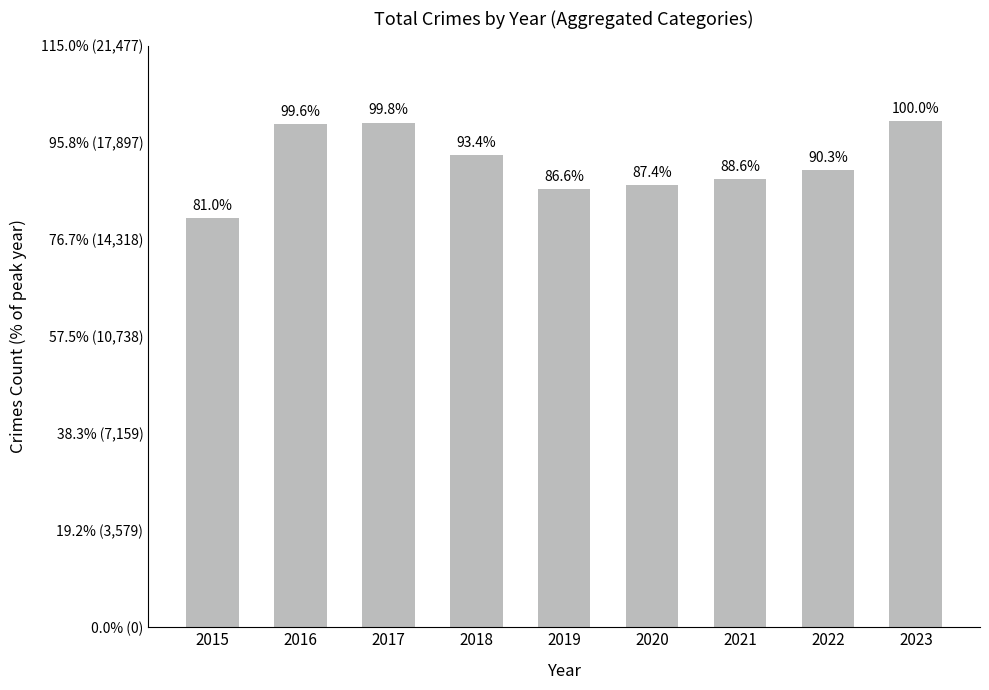

Does the chart contain any negative values?

No